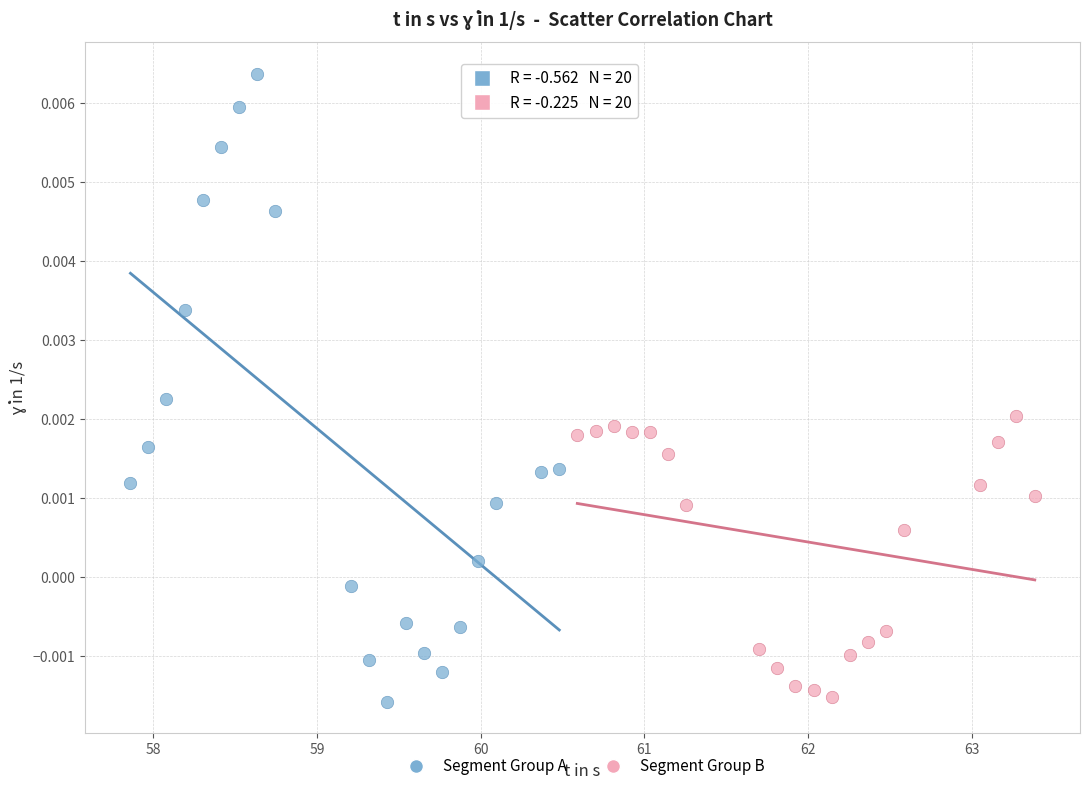

Which series has the widest spread of Y values?

Segment Group A